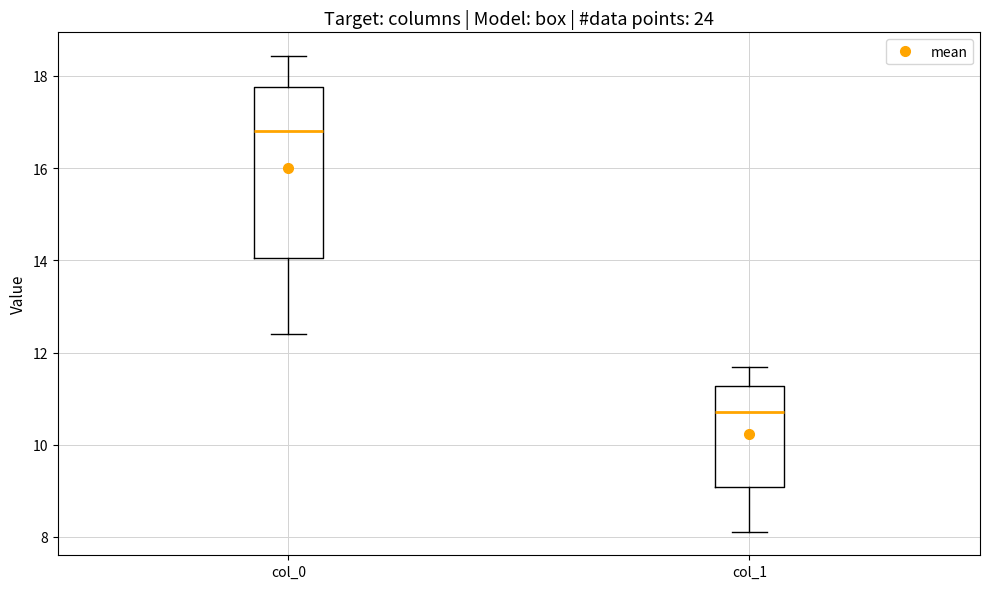

Reading left to right, read every box against the y-axis: the position of its median line, the range the box covers, and the ends of its whiskers. The values are not printed on the chart, so give them approximately, as read against the axis.

col_0: median 16.8, box 14.0 to 17.8, whiskers 12.4 to 18.4
col_1: median 10.8, box 9.0 to 11.2, whiskers 8.2 to 11.6